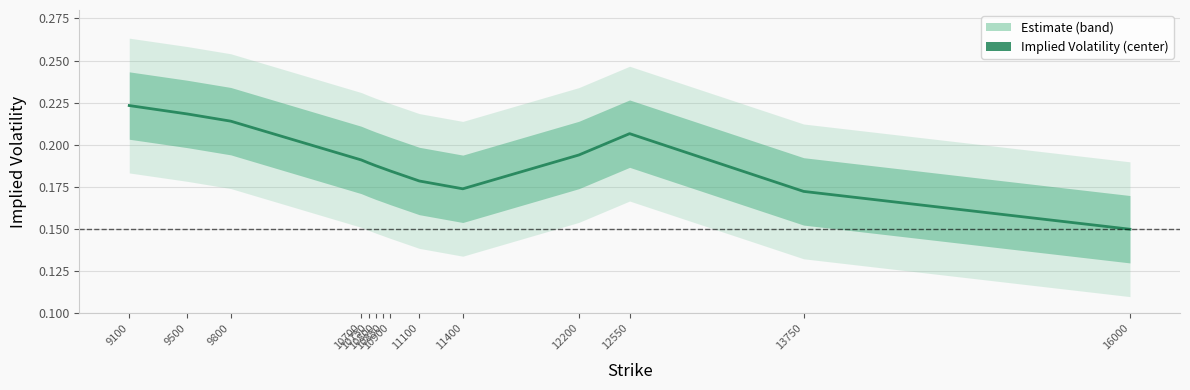

What is the value of the 4th point from the left?

0.2